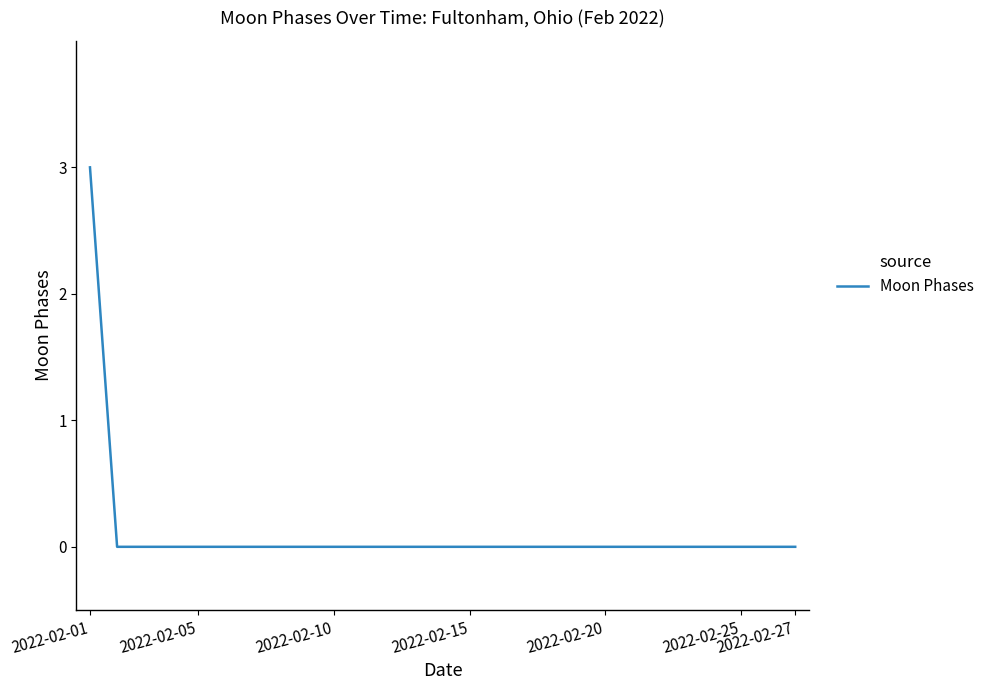

What is the difference between the maximum and minimum values?

3